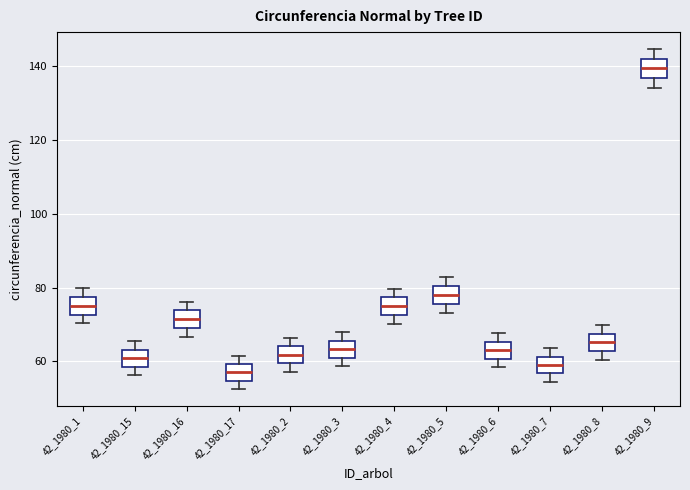

Reading left to right, read every box against the y-axis: the position of its median line, the range the box covers, and the ends of its whiskers. The values are not printed on the chart, so give them approximately, as read against the axis.

42_1980_1: median 76, box 72 to 78, whiskers 70 to 80
42_1980_15: median 60, box 58 to 64, whiskers 56 to 66
42_1980_16: median 72, box 70 to 74, whiskers 66 to 76
42_1980_17: median 58, box 54 to 60, whiskers 52 to 62
42_1980_2: median 62, box 60 to 64, whiskers 58 to 66
42_1980_3: median 64, box 60 to 66, whiskers 58 to 68
42_1980_4: median 74, box 72 to 78, whiskers 70 to 80
42_1980_5: median 78, box 76 to 80, whiskers 74 to 82
42_1980_6: median 62, box 60 to 66, whiskers 58 to 68
42_1980_7: median 60, box 56 to 62, whiskers 54 to 64
42_1980_8: median 66, box 62 to 68, whiskers 60 to 70
42_1980_9: median 140, box 136 to 142, whiskers 134 to 144